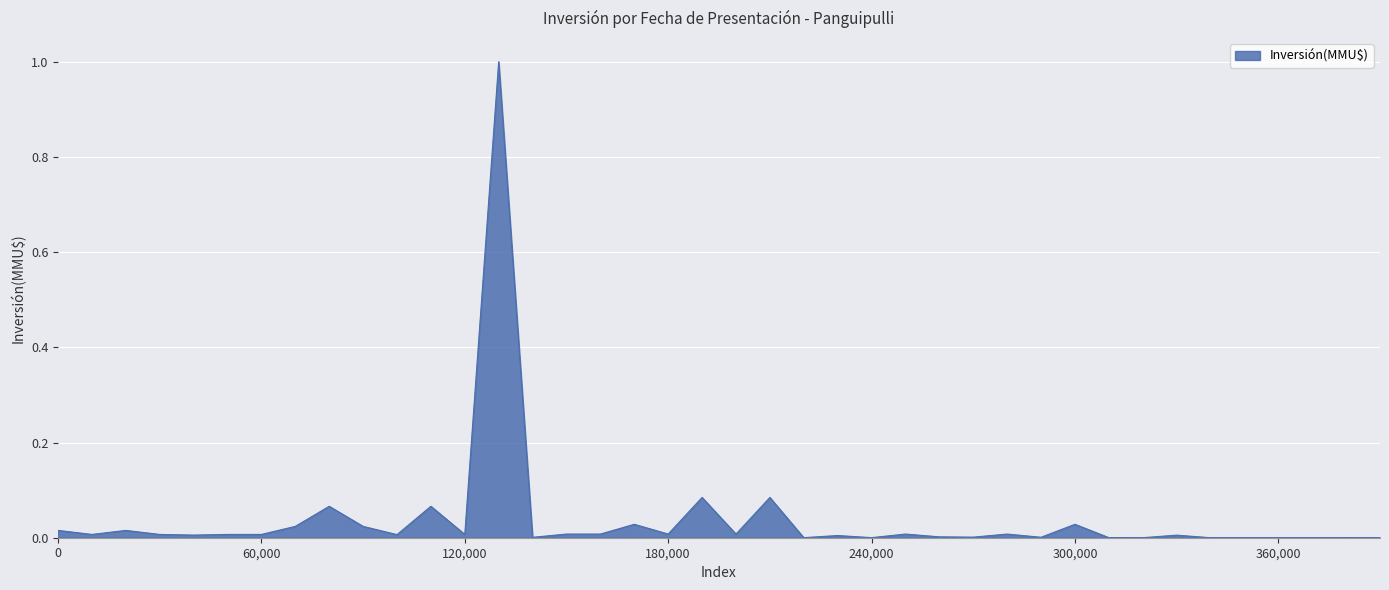

True or false: there are more than 1 points higher than both neighbors.

True